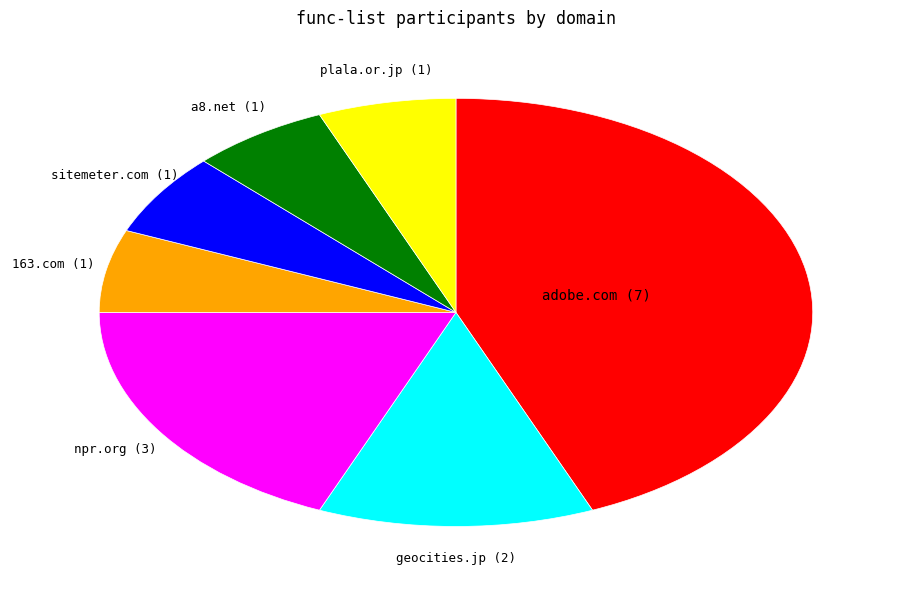

Is there any slice that represents more than half of the pie?

No